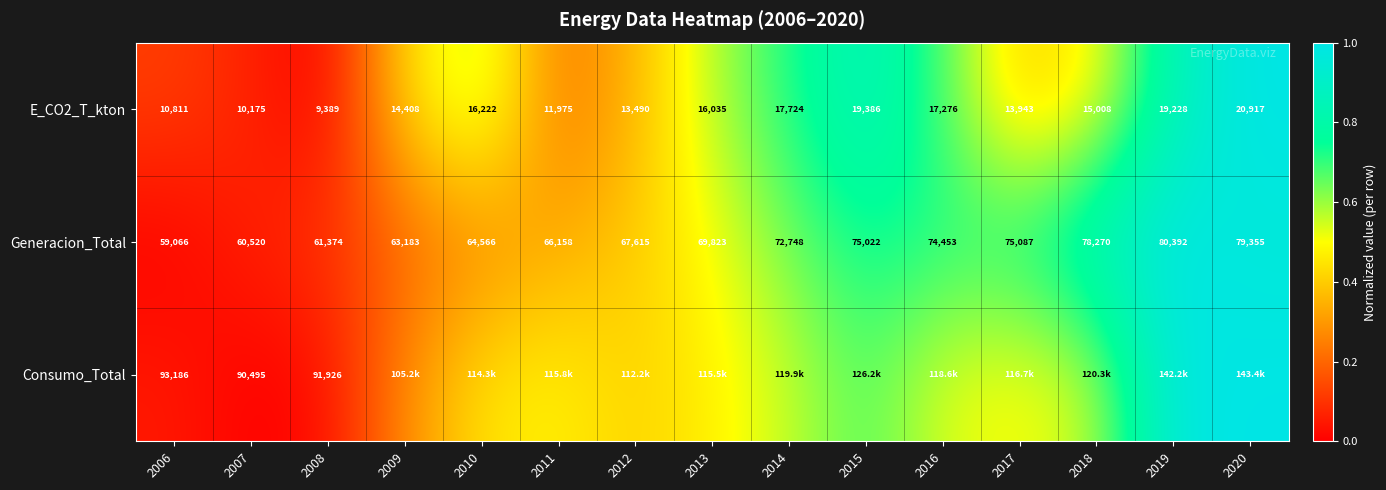

Is the value of E_CO2_T_kton at 2013 greater than the value of Generacion_Total at 2018?

No